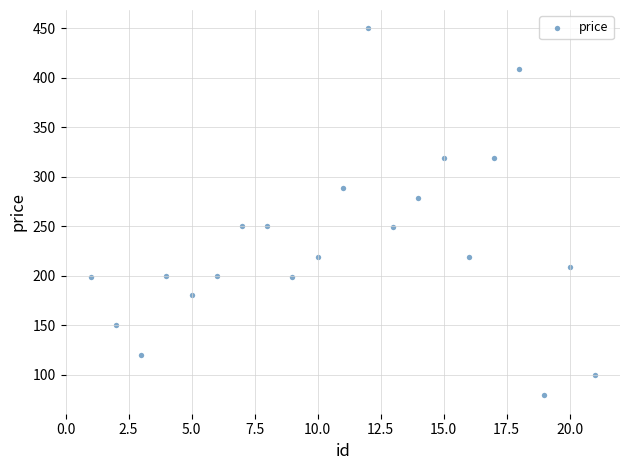

What is the range of X values (max minus min)?

20